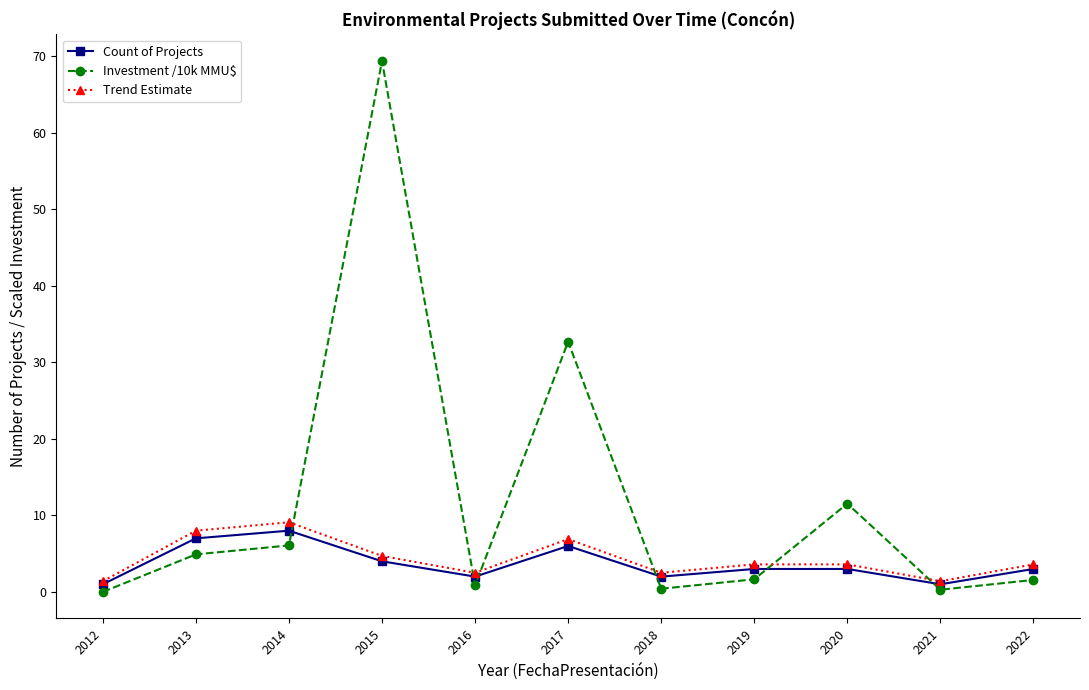

How many lines are shown in the chart?

3